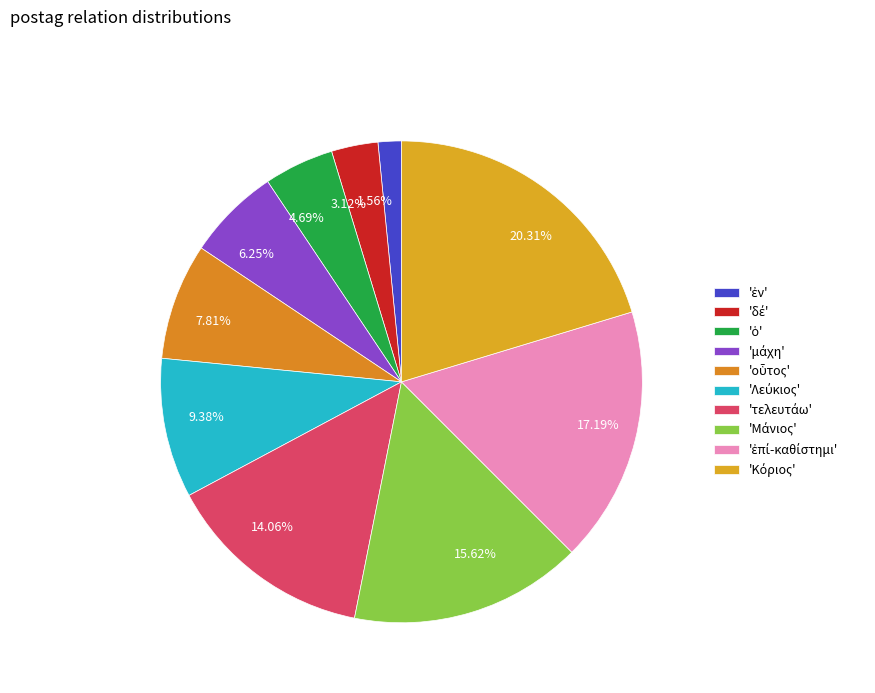

How many segments does this pie chart have?

10